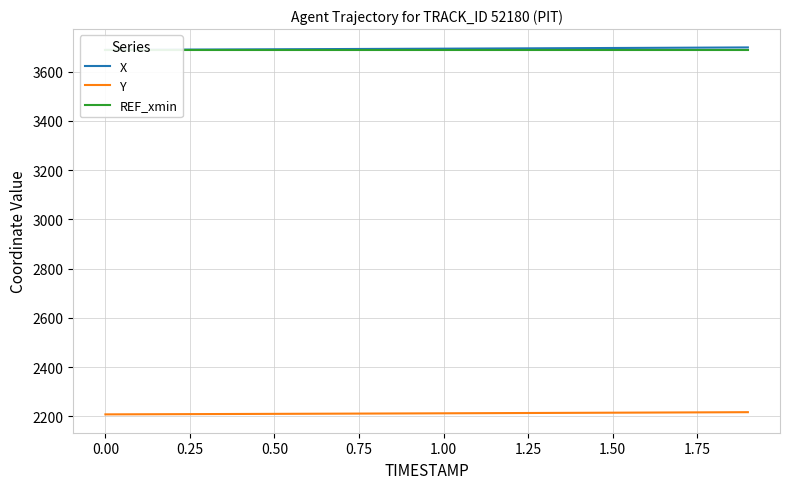

What is the difference between the maximum and minimum values in the Y series?

8.9